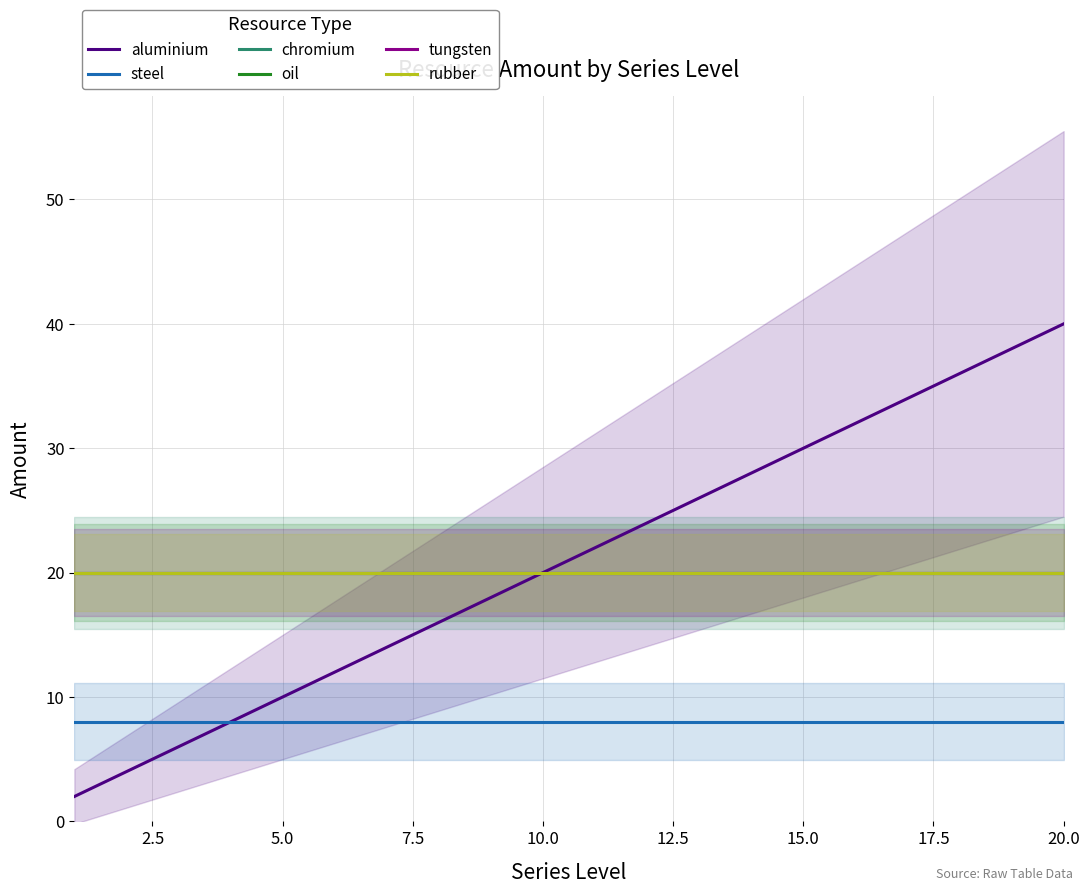

Reading left to right, what are all the values shown in this chart?

aluminium: 2	4	6	8	10	12	14	16	18	20	22	24	26	28	30	32	34	36	38	40
steel: 8	8	8	8	8	8	8	8	8	8	8	8	8	8	8	8	8	8	8	8
chromium: 20	20	20	20	20	20	20	20	20	20	20	20	20	20	20	20	20	20	20	20
oil: 20	20	20	20	20	20	20	20	20	20	20	20	20	20	20	20	20	20	20	20
tungsten: 20	20	20	20	20	20	20	20	20	20	20	20	20	20	20	20	20	20	20	20
rubber: 20	20	20	20	20	20	20	20	20	20	20	20	20	20	20	20	20	20	20	20